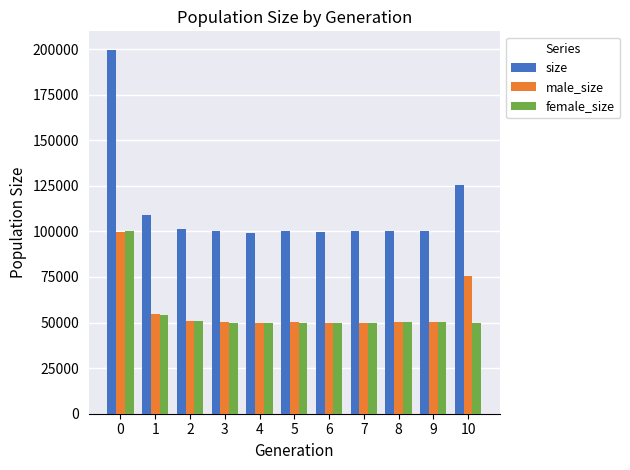

How many values in the male_size series are below 50228?

5